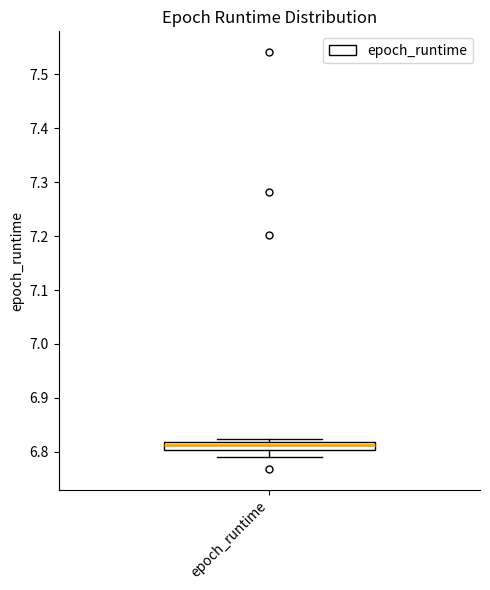

Where does the median line of the box for epoch_runtime sit on the y-axis? The values are not printed on the chart, so give them approximately, as read against the axis.

6.81